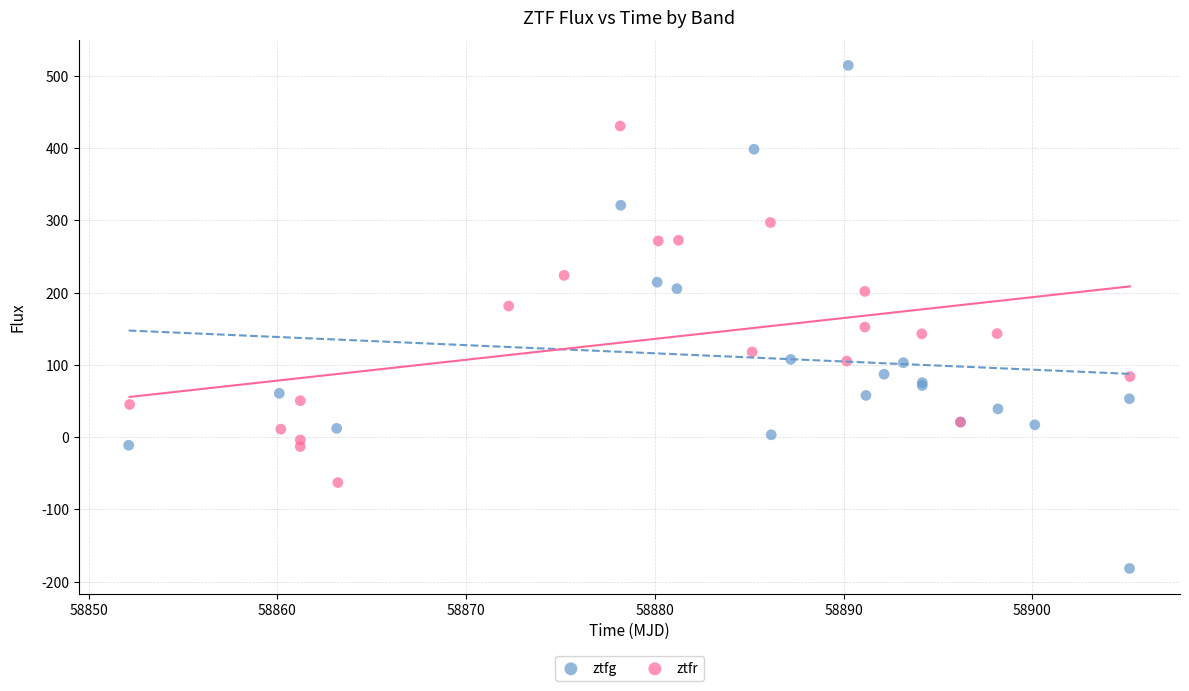

What are all the series names shown in the legend?

ztfg, ztfr